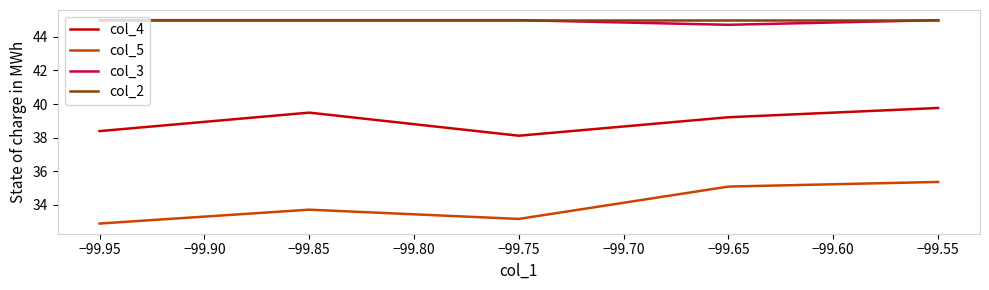

What is the spread (max minus min) of values at −99.95?

12.1